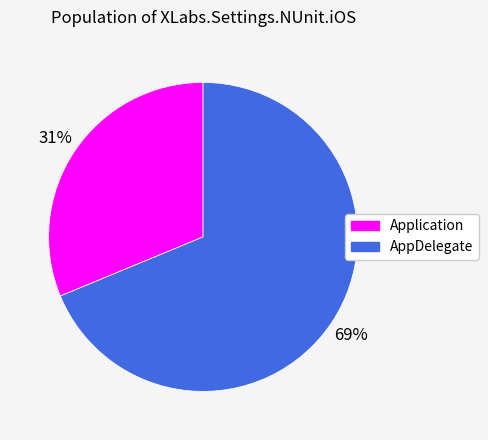

Approximately how many times larger is the value at AppDelegate compared to Application?

2.2